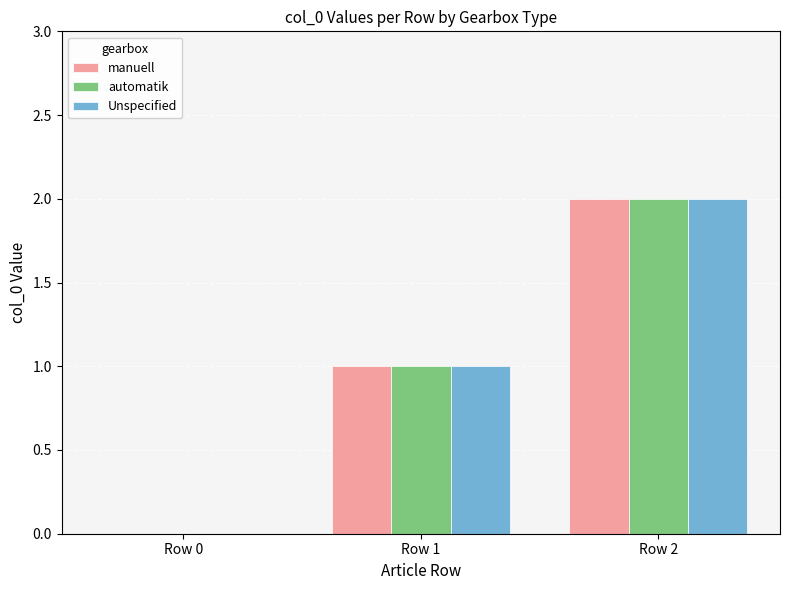

What are all the series names shown in the legend?

manuell, automatik, Unspecified